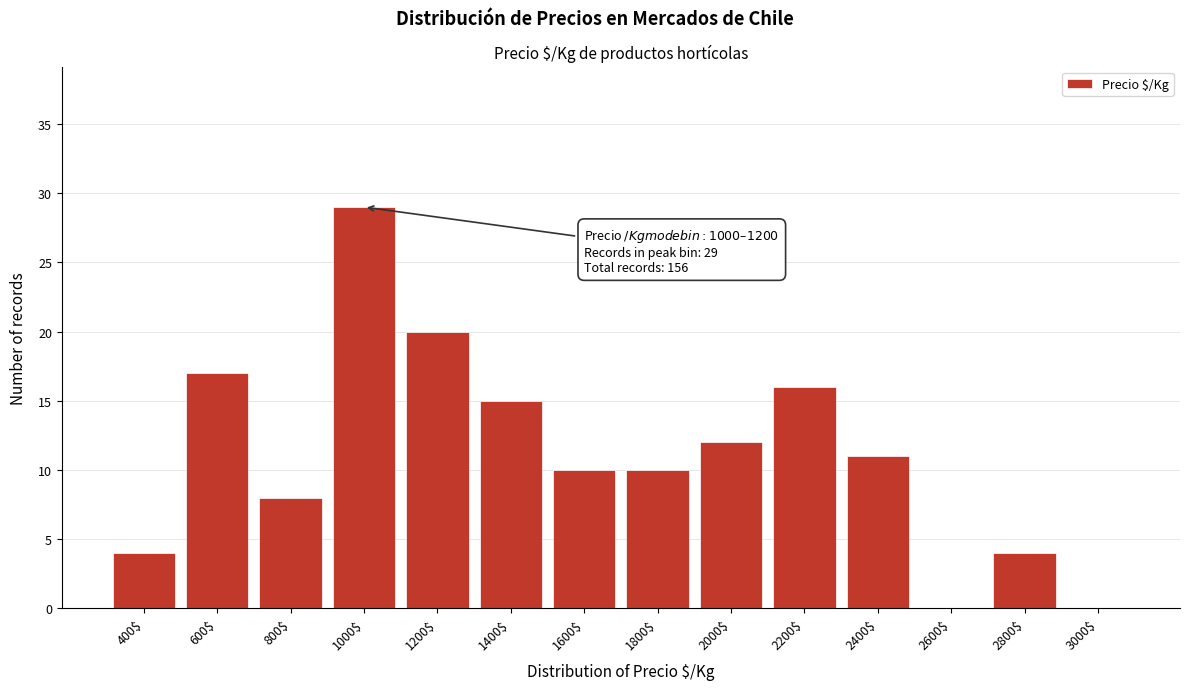

What is the greatest value displayed?

29